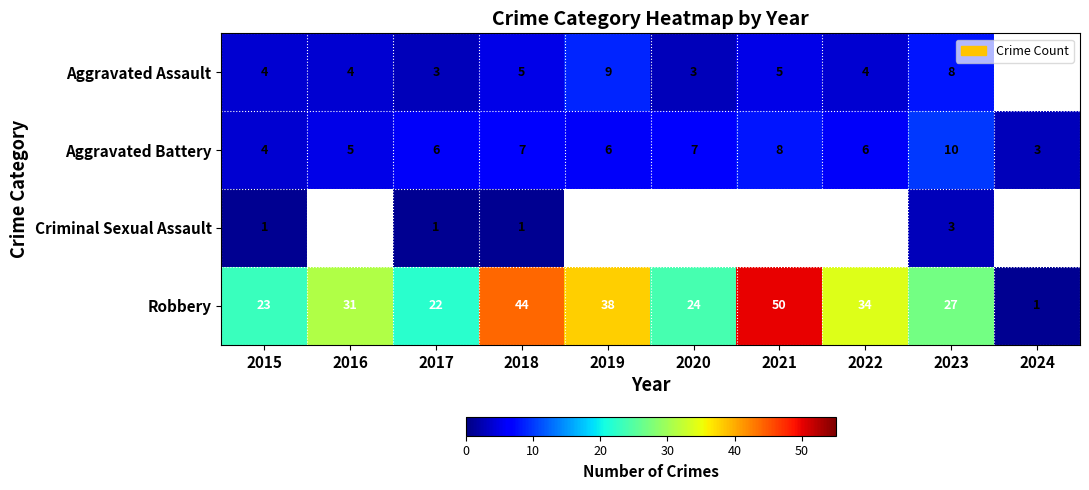

What is the difference between the Robbery values at 2024 and 2015?

22